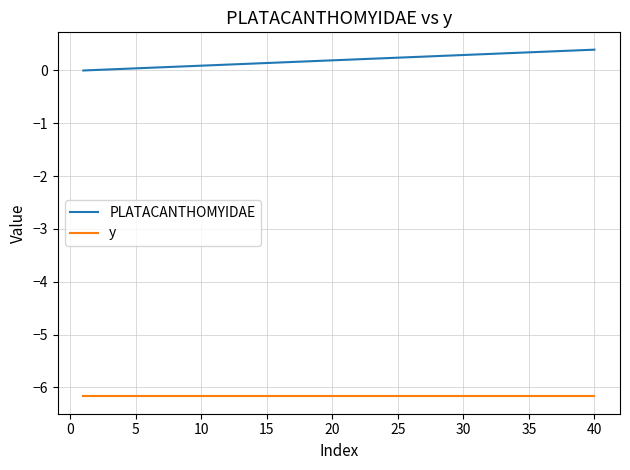

What is the sum of all PLATACANTHOMYIDAE values?

7.9